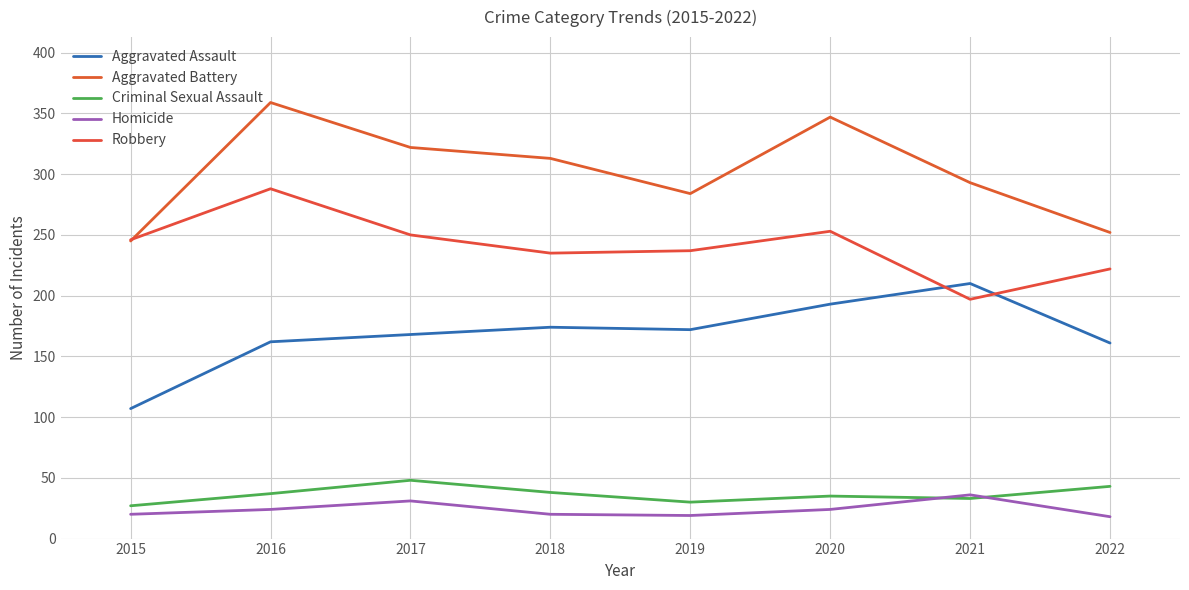

At how many categories does at least one series exceed 36?

8